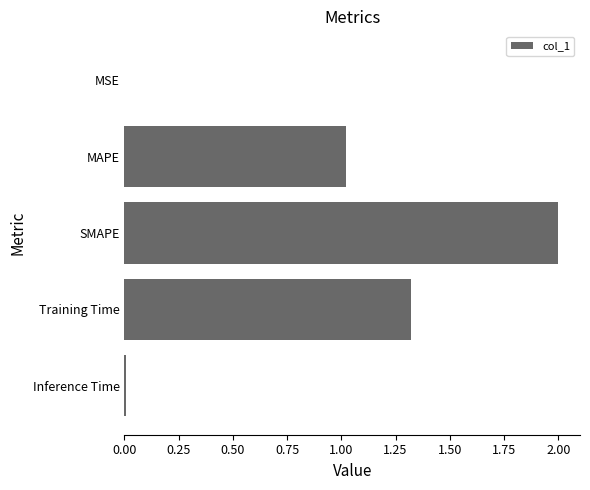

Which category has the highest value across all series?

SMAPE